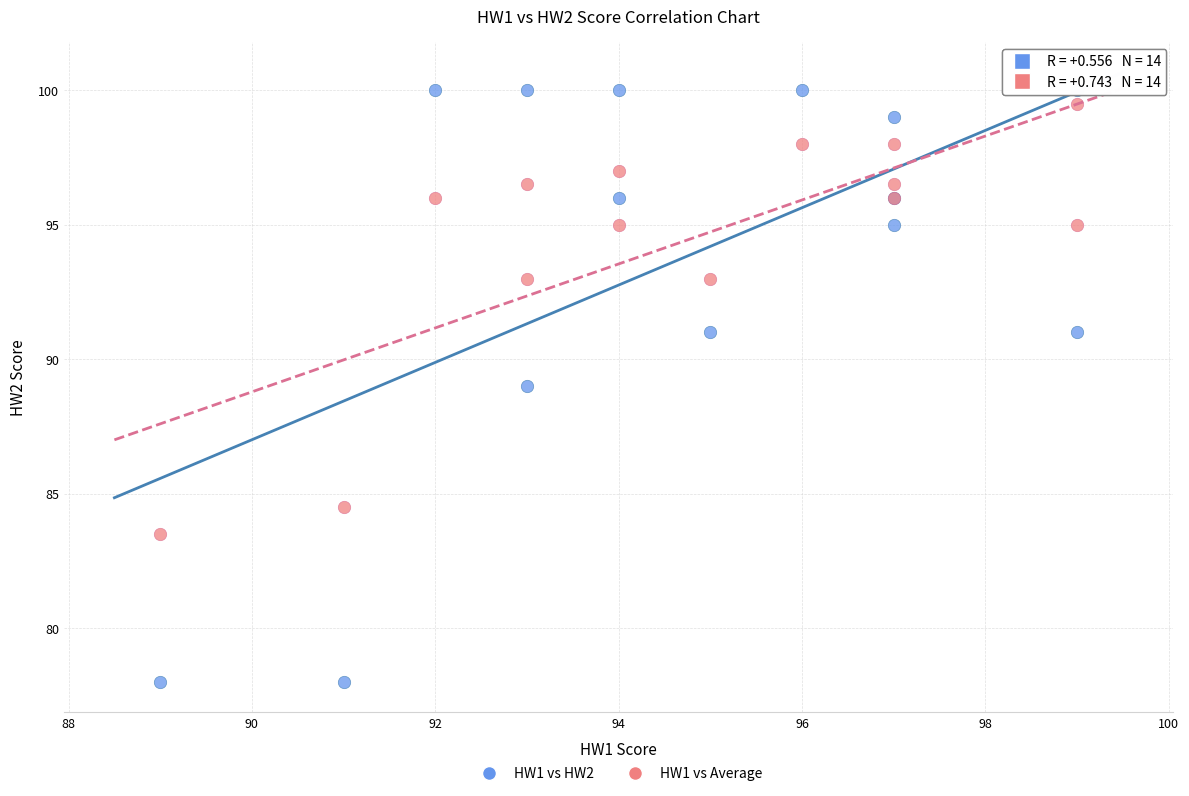

Which series has the largest Y range (max minus min)?

HW1 vs HW2